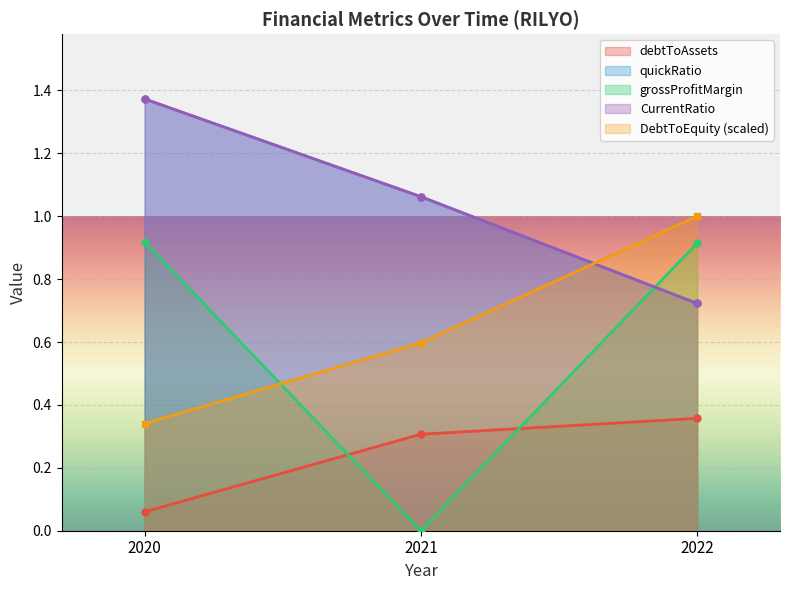

True or false: debtToAssets has a value of 0.4 at 2022.

True